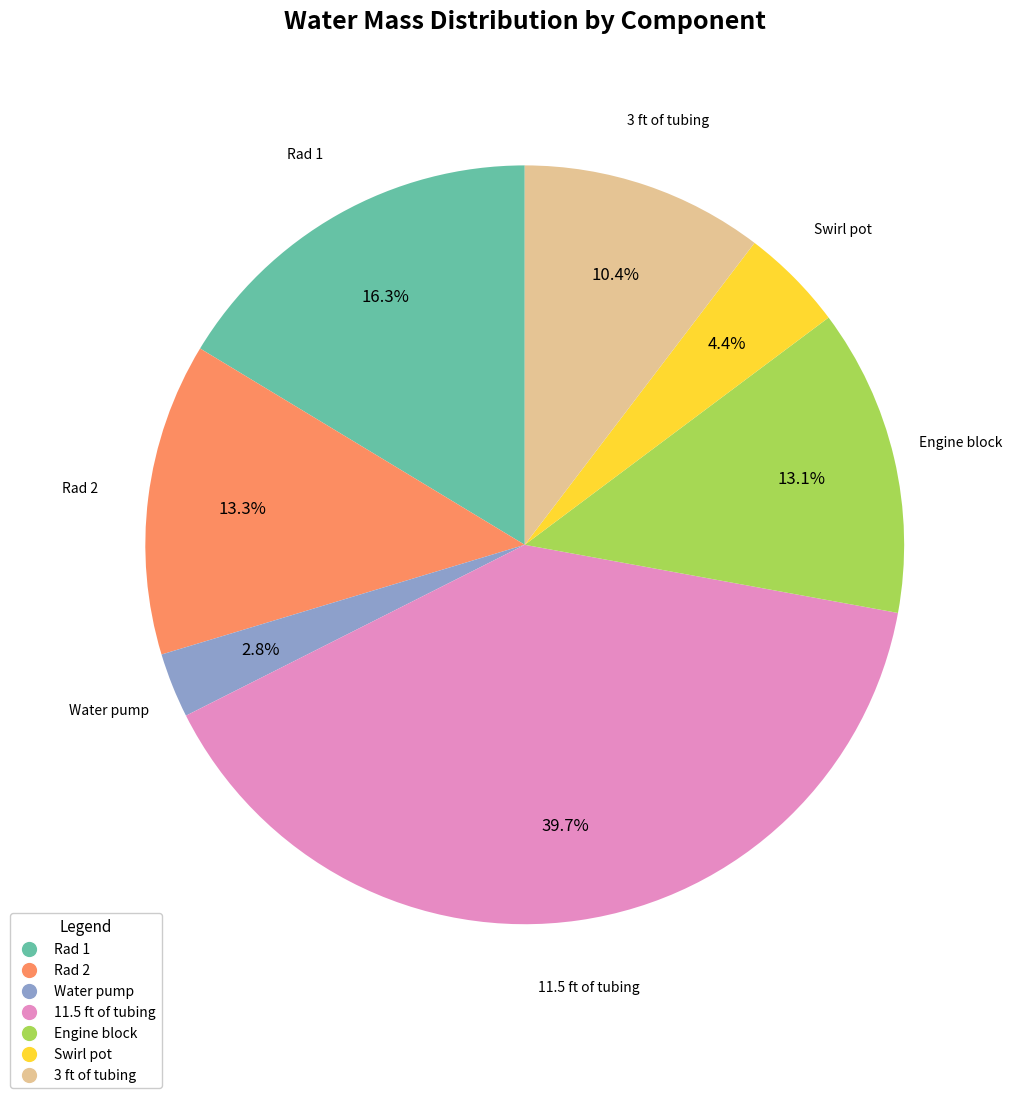

To the nearest percent, what percentage of the pie is Rad 2?

13%